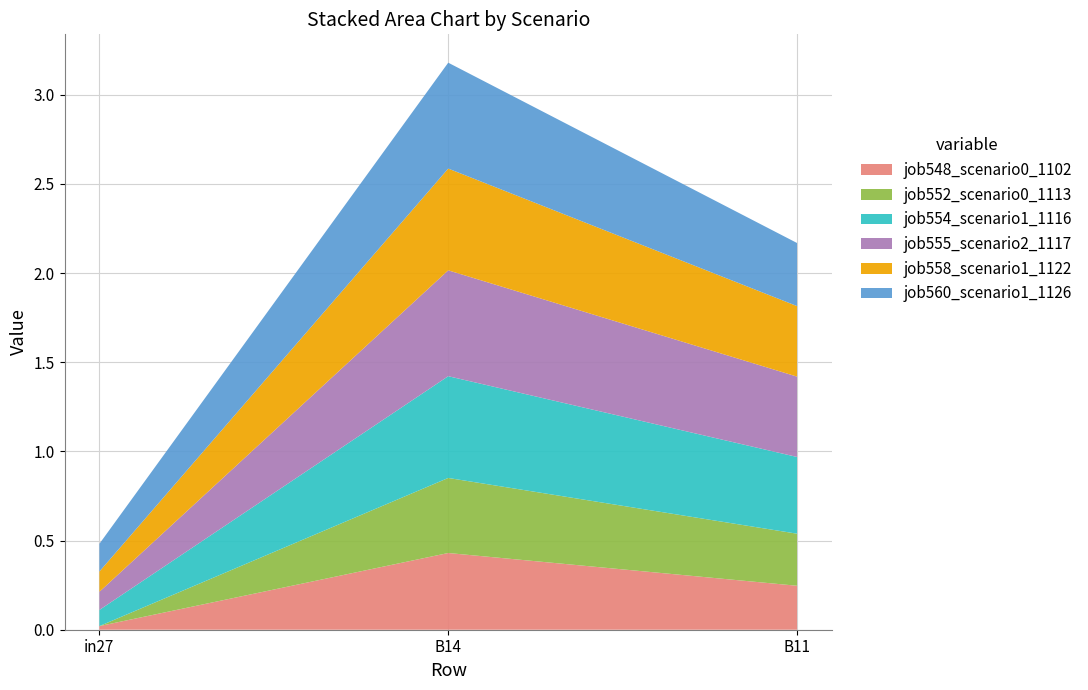

Reading right to left, list all the values displayed in this chart.

job548_scenario0_1102: B11=0.2	B14=0.4	in27=0.0
job552_scenario0_1113: B11=0.3	B14=0.4	in27=0.0
job554_scenario1_1116: B11=0.4	B14=0.6	in27=0.1
job555_scenario2_1117: B11=0.5	B14=0.6	in27=0.1
job558_scenario1_1122: B11=0.4	B14=0.6	in27=0.1
job560_scenario1_1126: B11=0.4	B14=0.6	in27=0.2